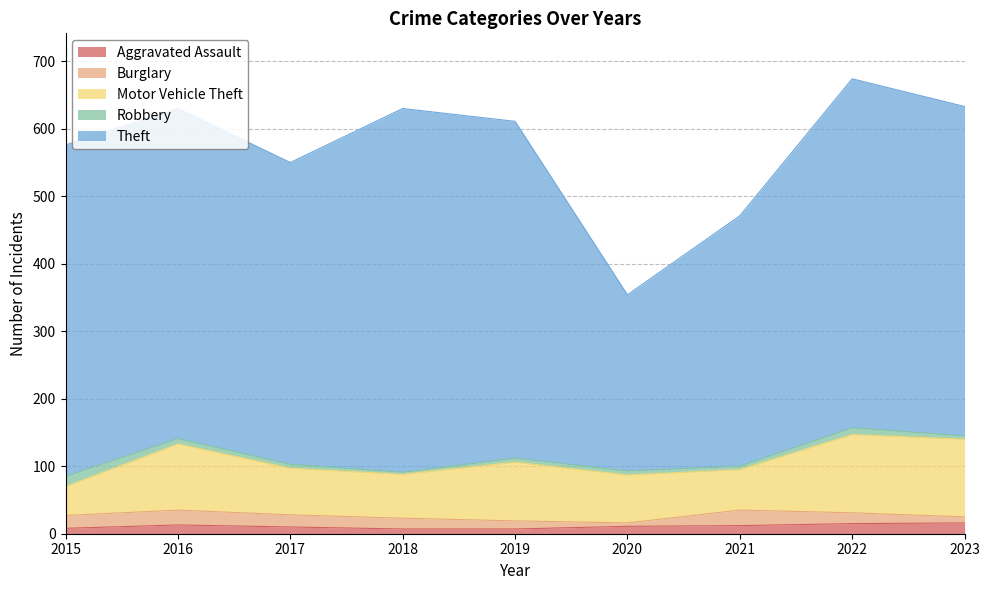

Does the chart have visible grid lines?

Yes